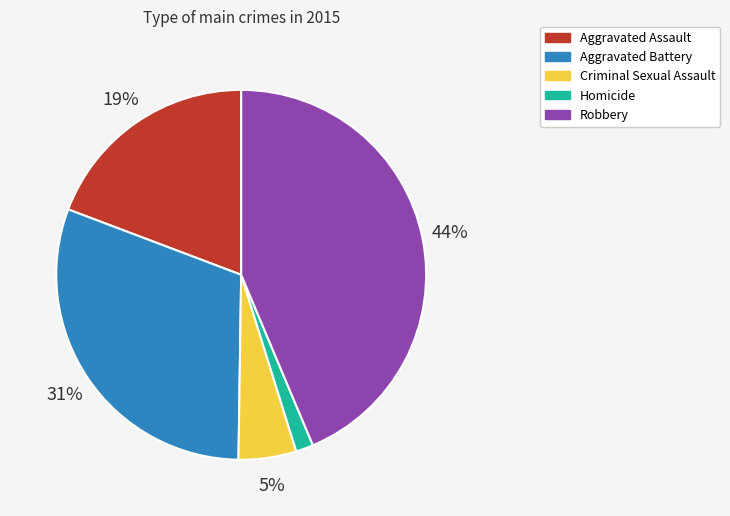

To the nearest percent, what percentage of the pie is Criminal Sexual Assault?

5%